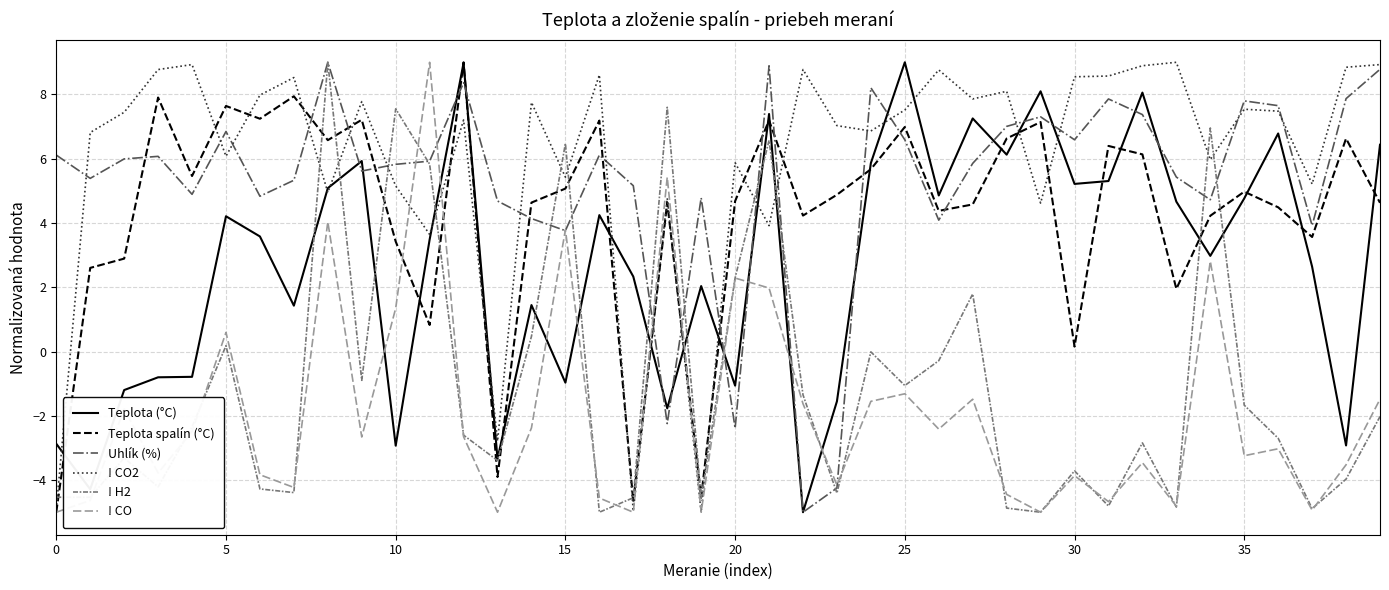

What is the maximum value shown in the chart?

9.0